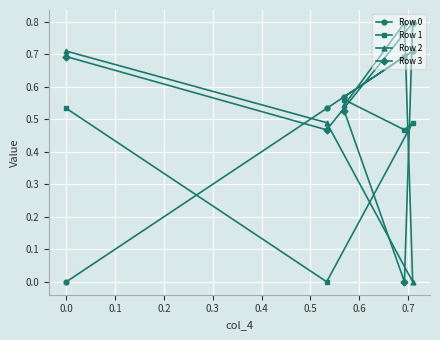

What is the greatest value displayed?

0.8